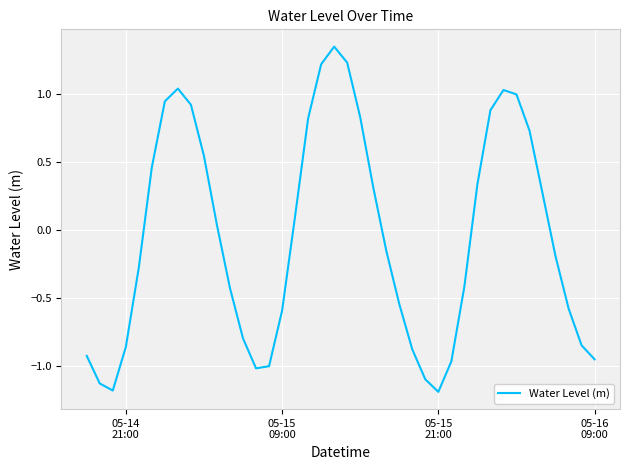

What is the difference between the maximum and minimum values?

2.5